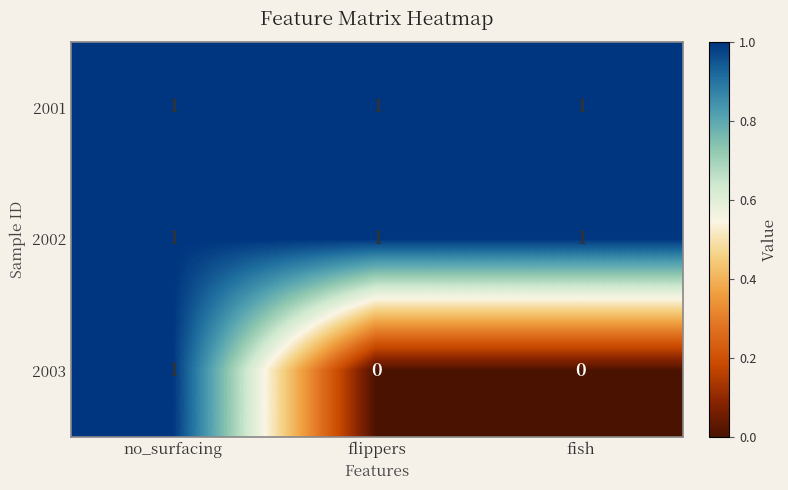

True or false: 2002 has a value of 0 at fish.

False